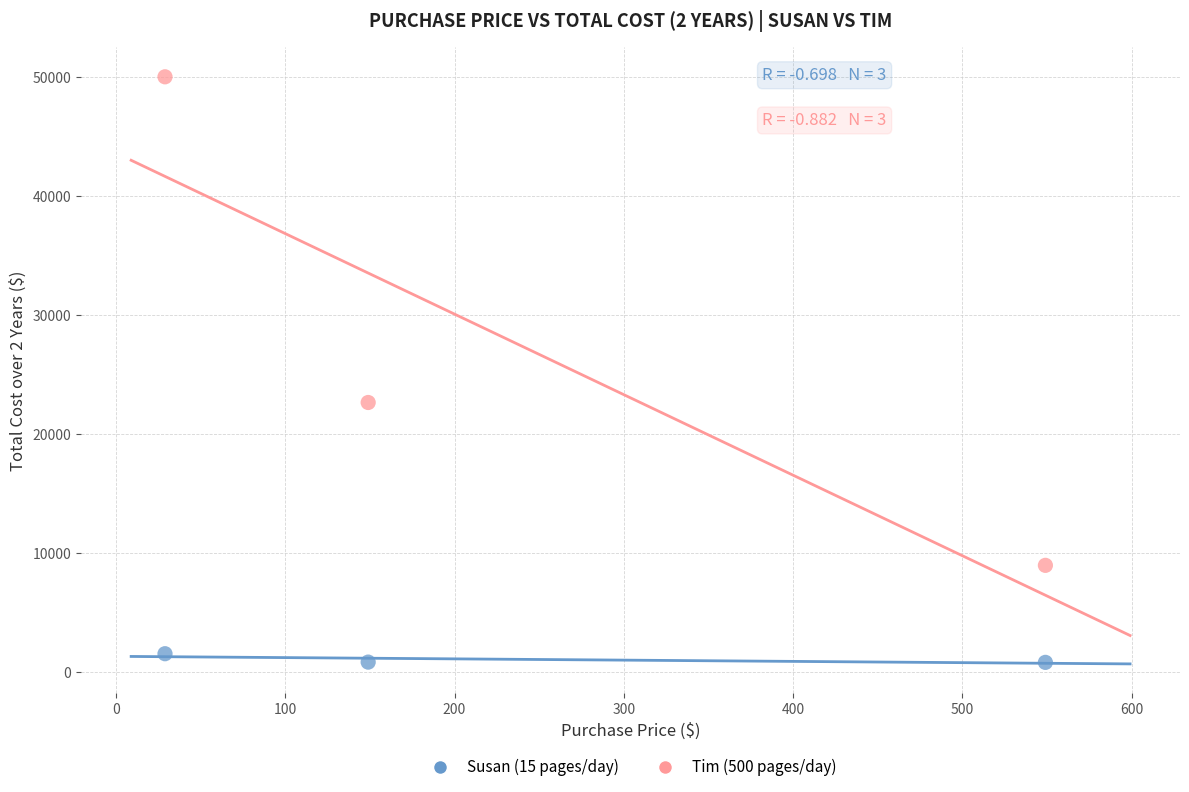

What are all the series names shown in the legend?

Susan (15 pages/day), Tim (500 pages/day)